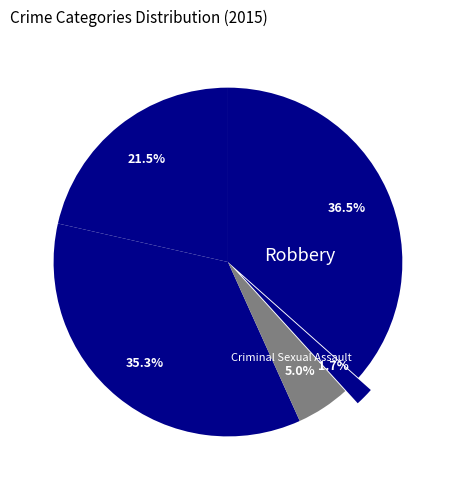

Does any single category account for the majority?

No